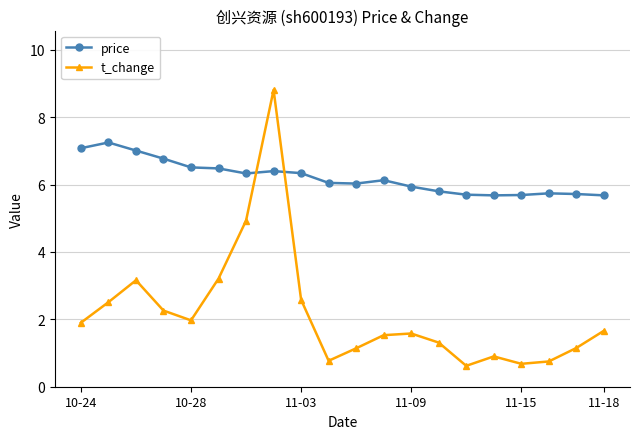

How many interior local valleys does the t_change series have?

4